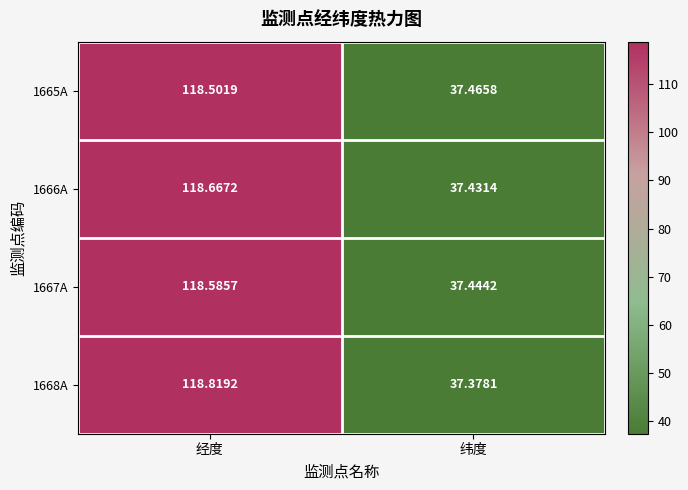

At which label does 1666A first exceed 118?

经度